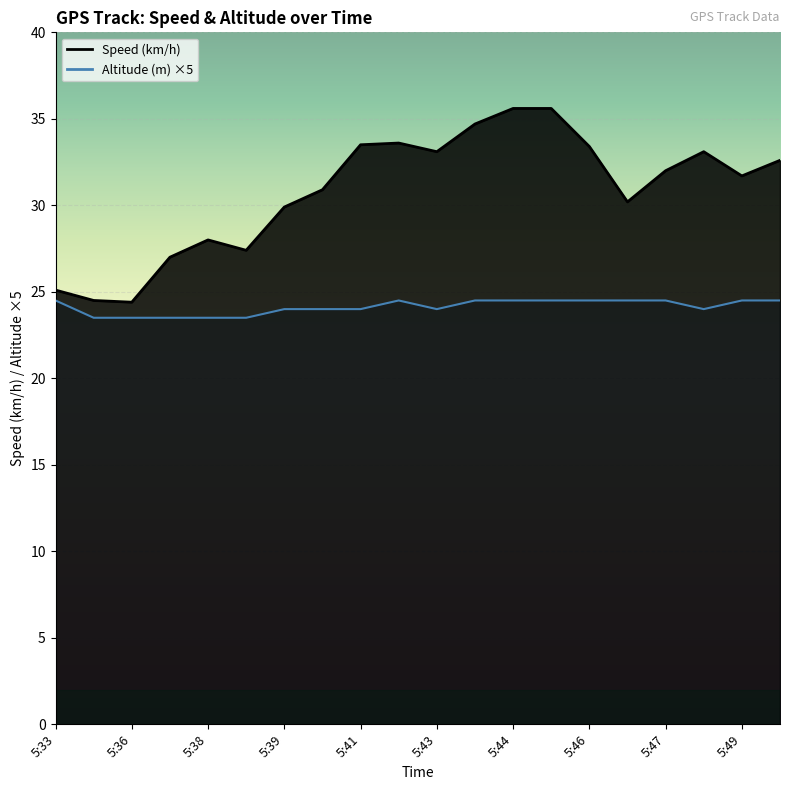

How many values in the Altitude (m) series exceed 24?

10